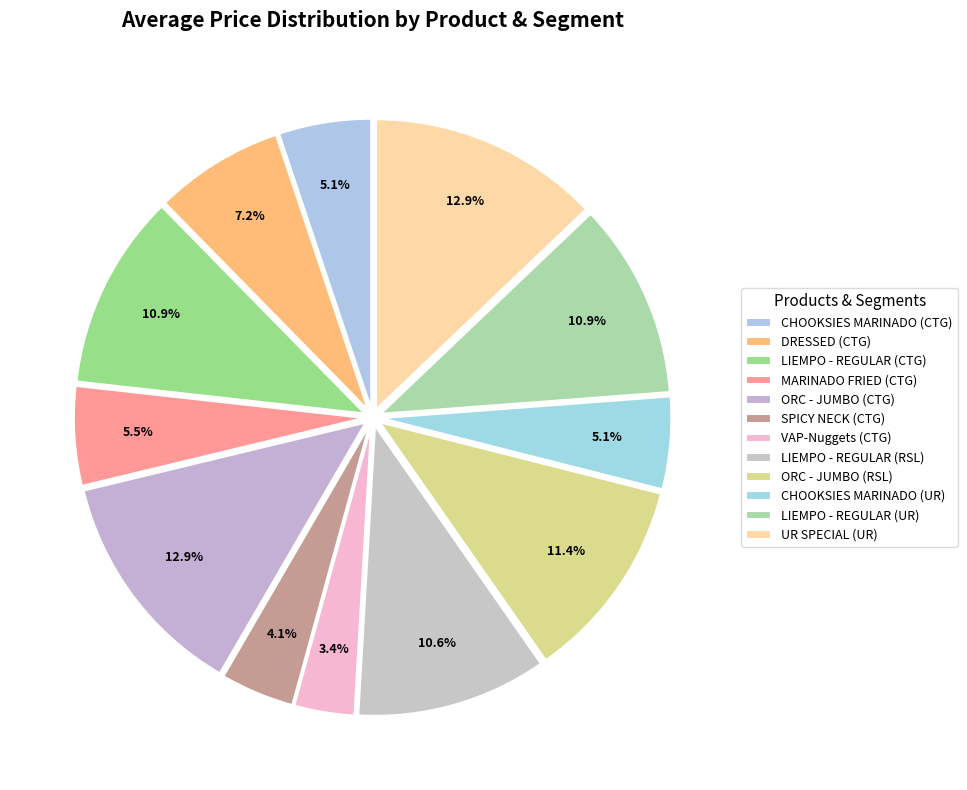

How many slices are in this pie chart?

12